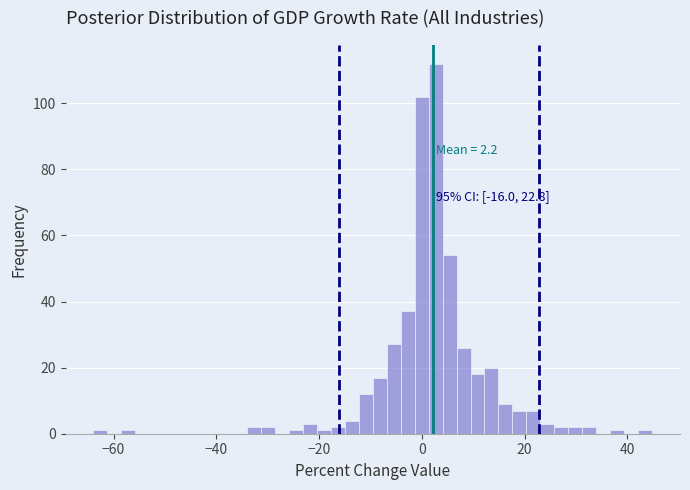

Around what value on the x-axis is the tallest bar? Give the approximate position of its centre, as read against the axis.

2